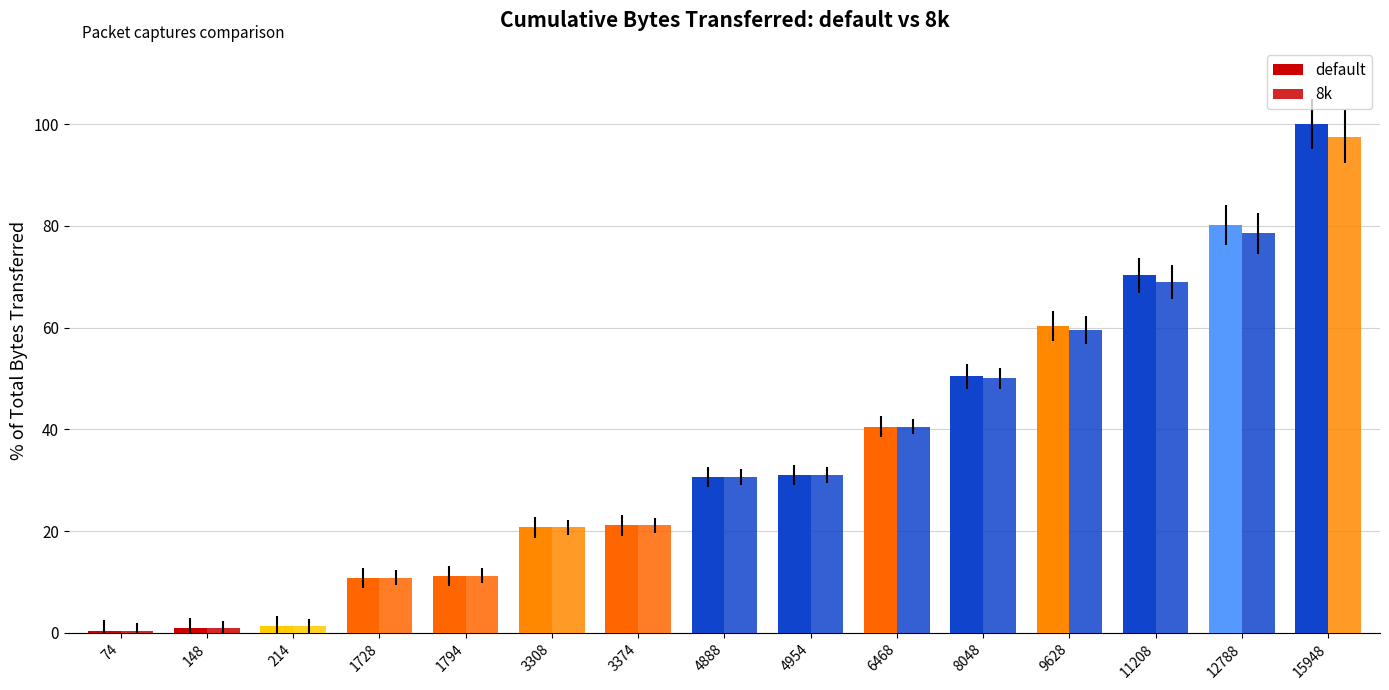

How many distinct data groups are displayed?

2